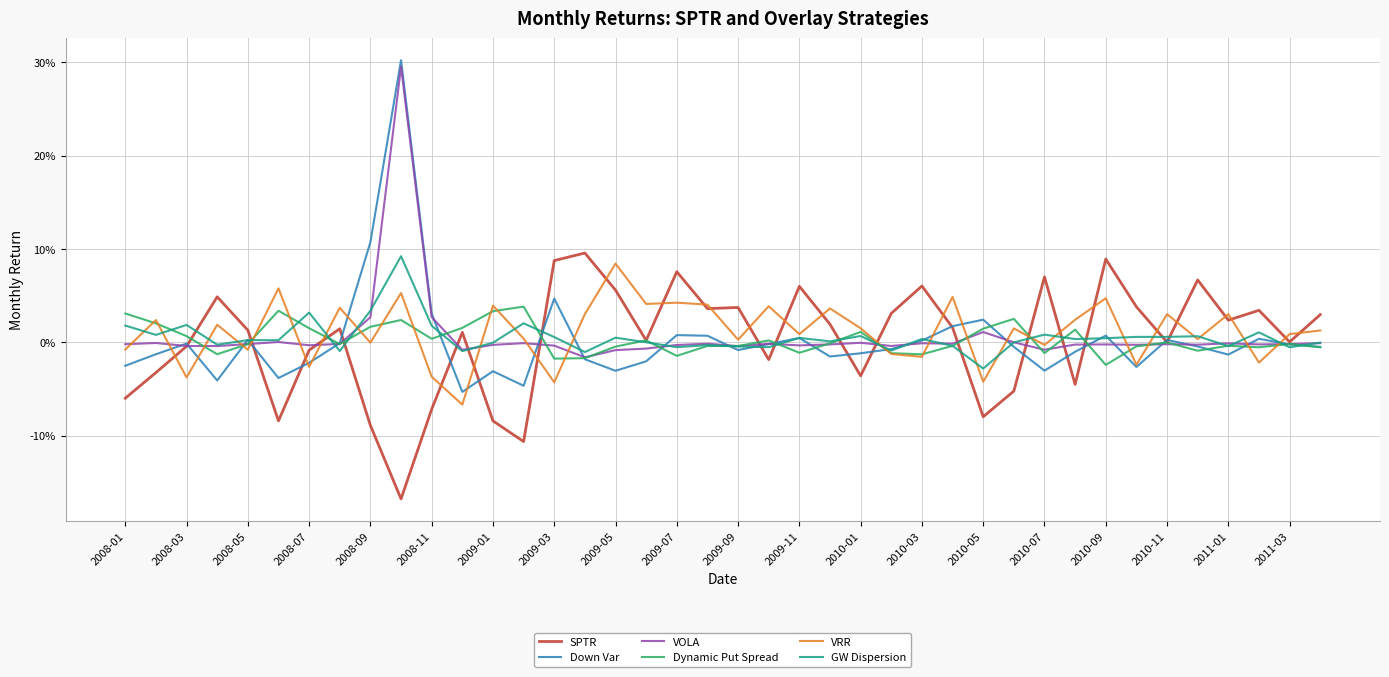

How many interior local peaks does the VOLA series have?

12